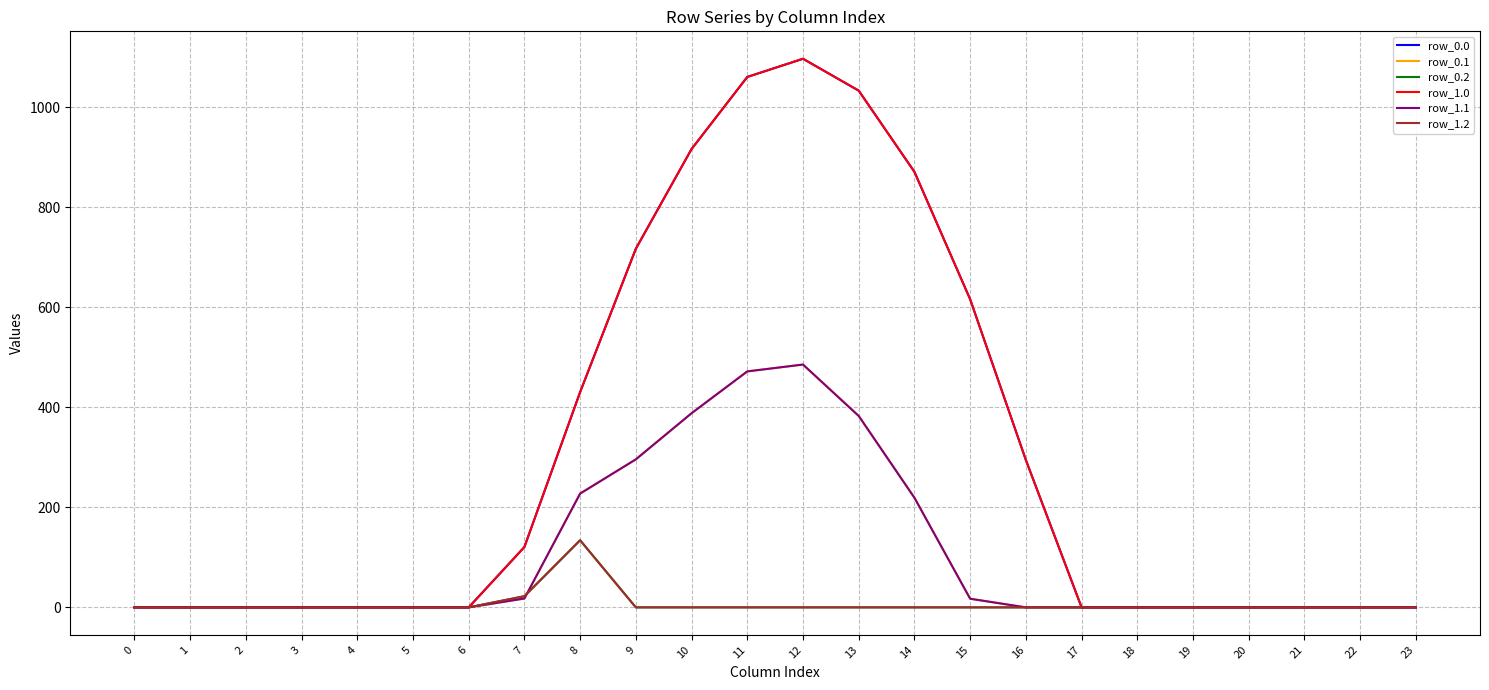

Does the chart display data point markers on the line(s)?

No